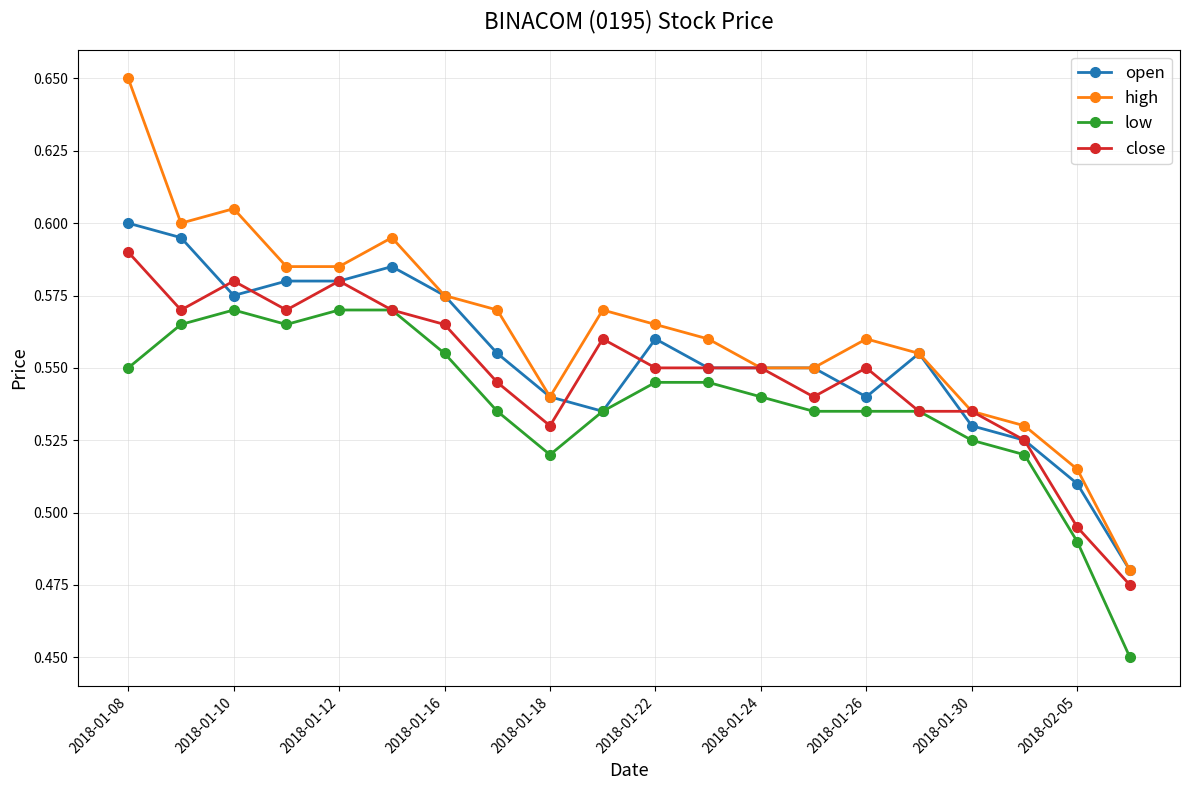

What is the difference between the second highest and minimum values in the open series?

0.1